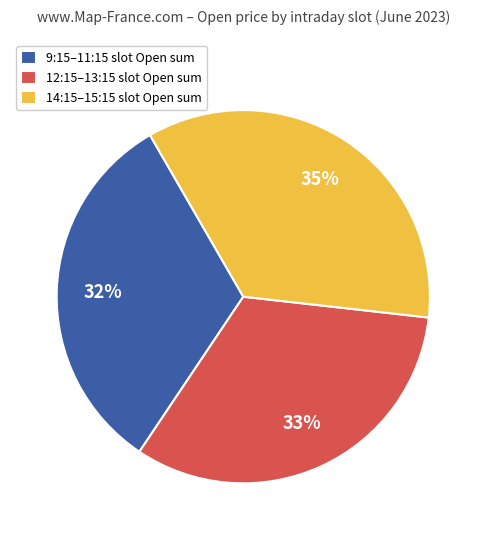

Approximately how many times larger is the value at 9:15–11:15 slot Open sum compared to 14:15–15:15 slot Open sum?

0.9